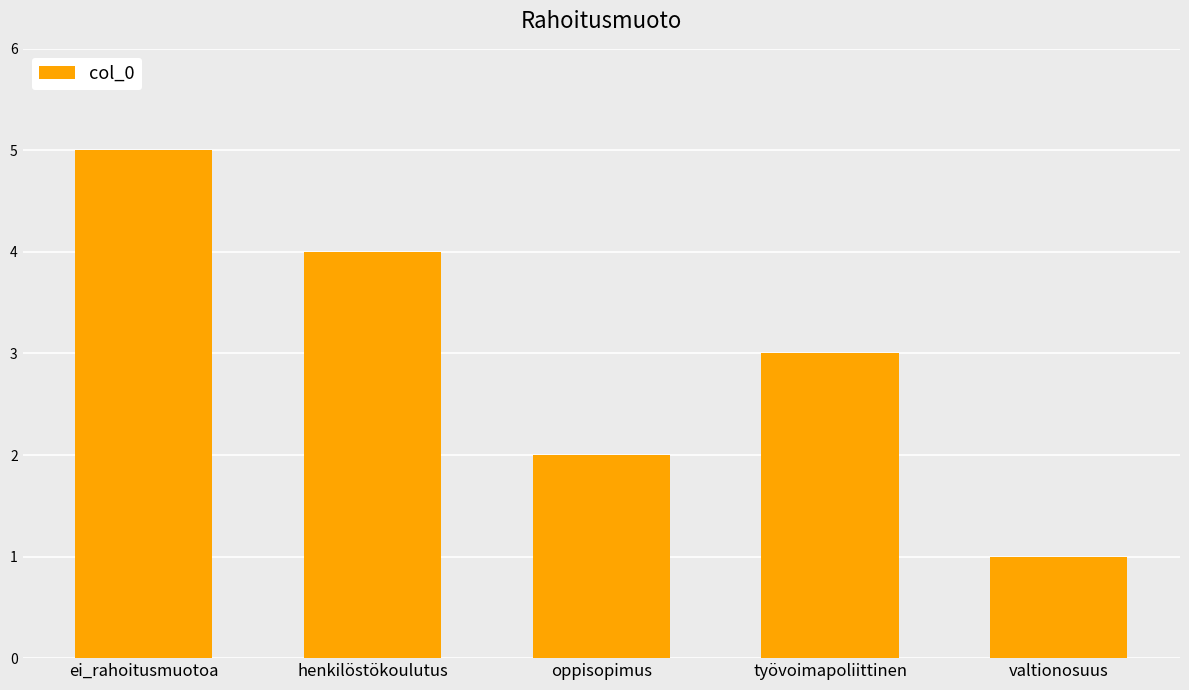

What is the change in value from oppisopimus to valtionosuus?

-1